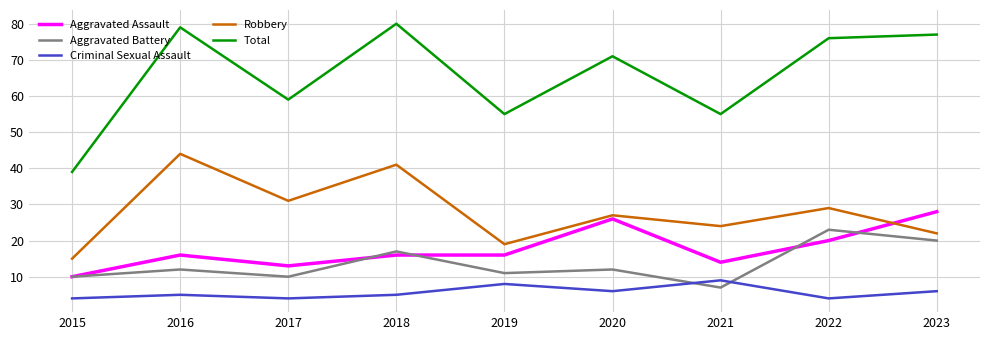

In Total, how many points are lower than both neighbors (excluding endpoints)?

3